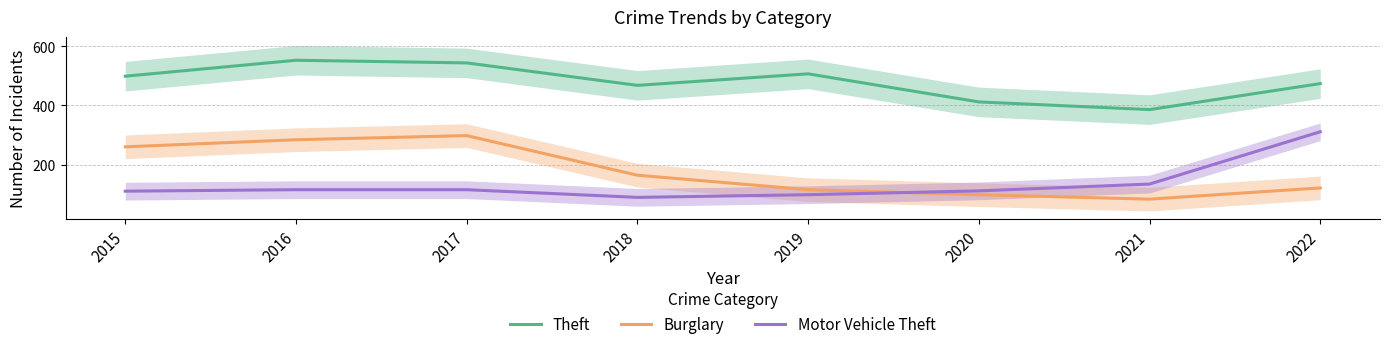

What is the total value across all series at 2015?

869